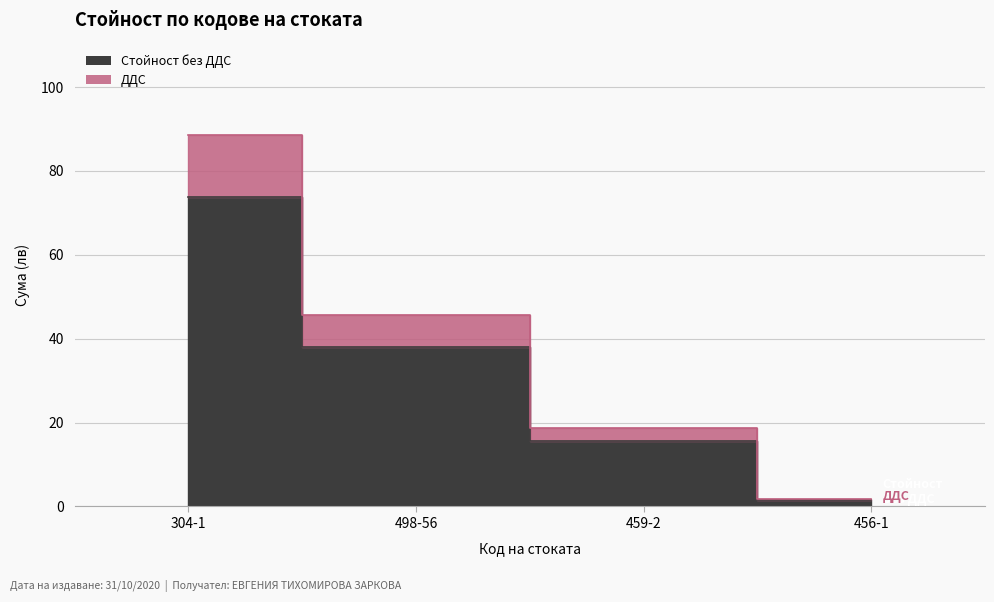

What position from the left is 459-2?

3